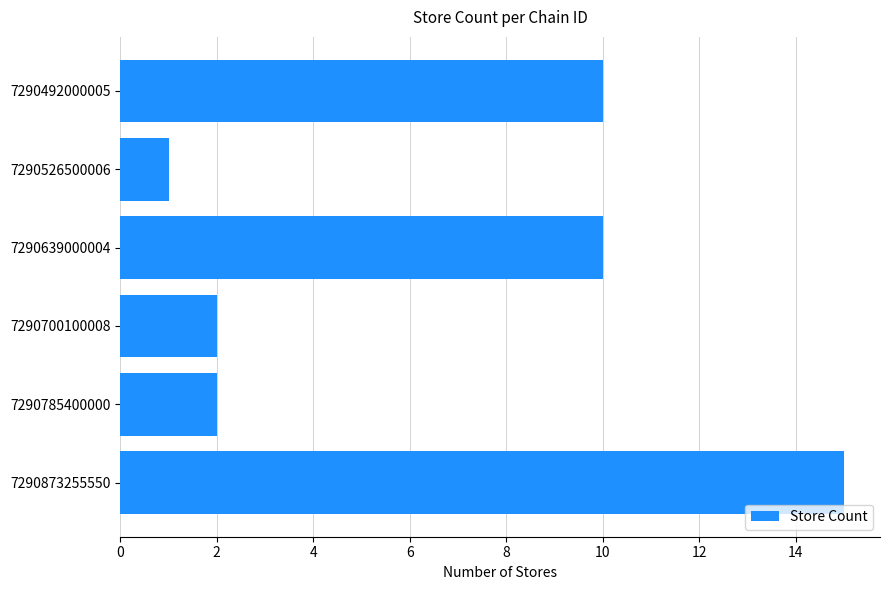

What is the difference between the second highest and second lowest values?

8